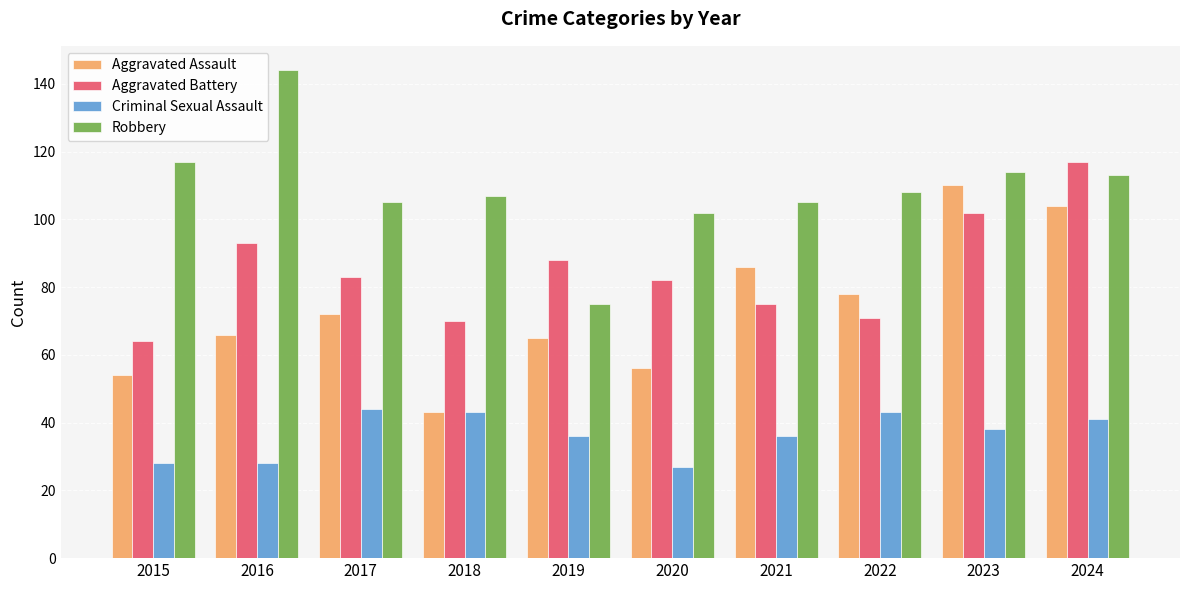

At 2015, list the series in order from smallest to largest.

Criminal Sexual Assault, Aggravated Assault, Aggravated Battery, Robbery